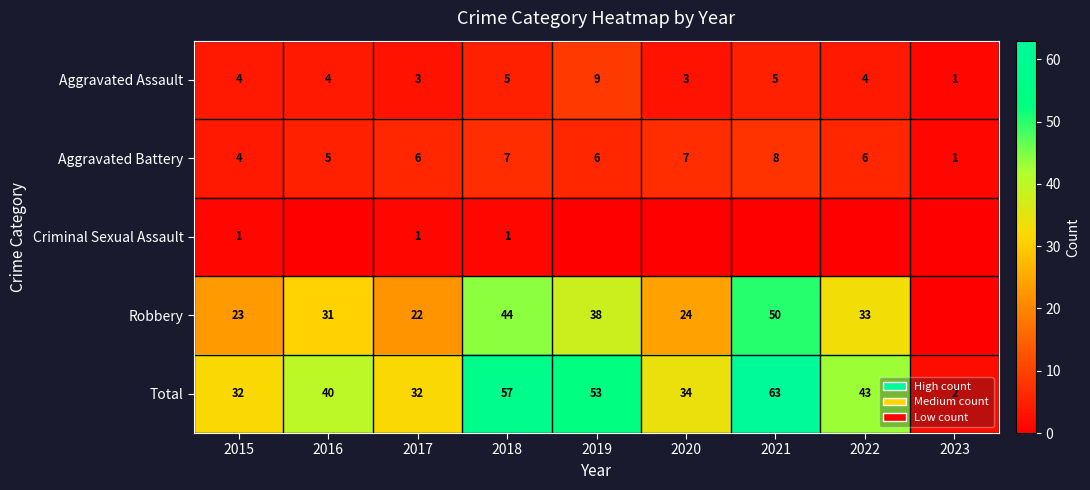

True or false: Aggravated Assault has a value of 5 at 2021.

True